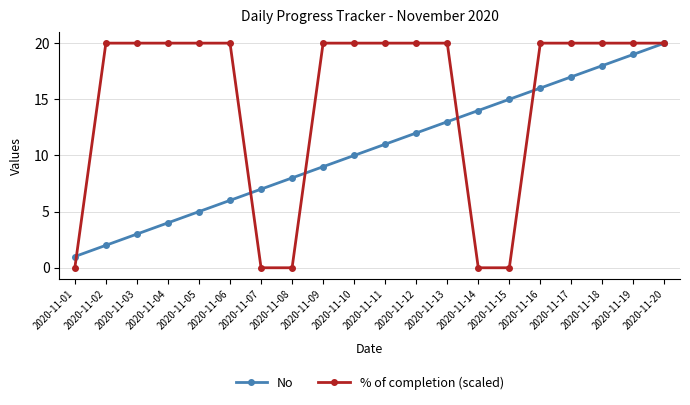

True or false: % of completion (scaled) has a value of 28 at 2020-11-20.

False